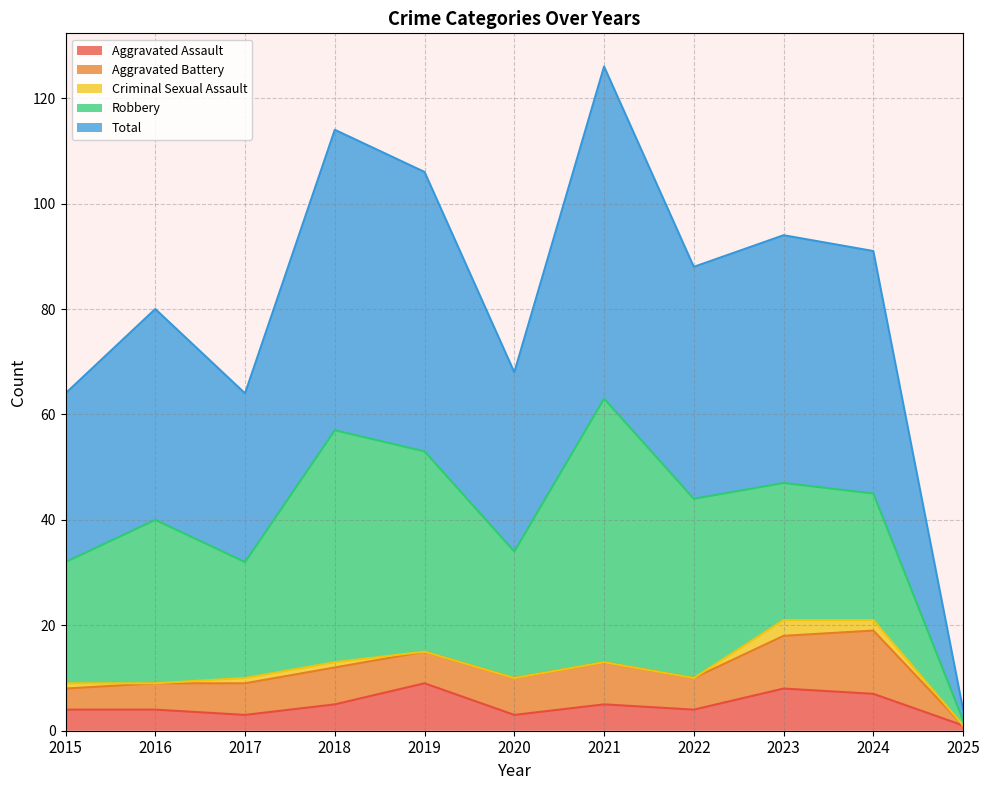

What is the highest value of the Aggravated Battery series?

12